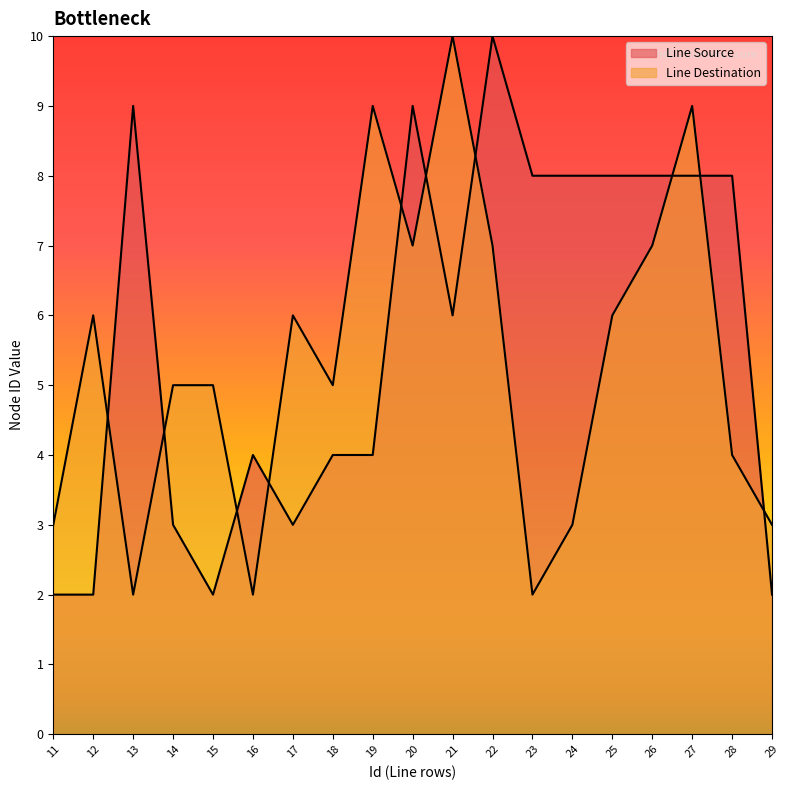

Between which two adjacent categories do Line Source and Line Destination first intersect?

12 and 13